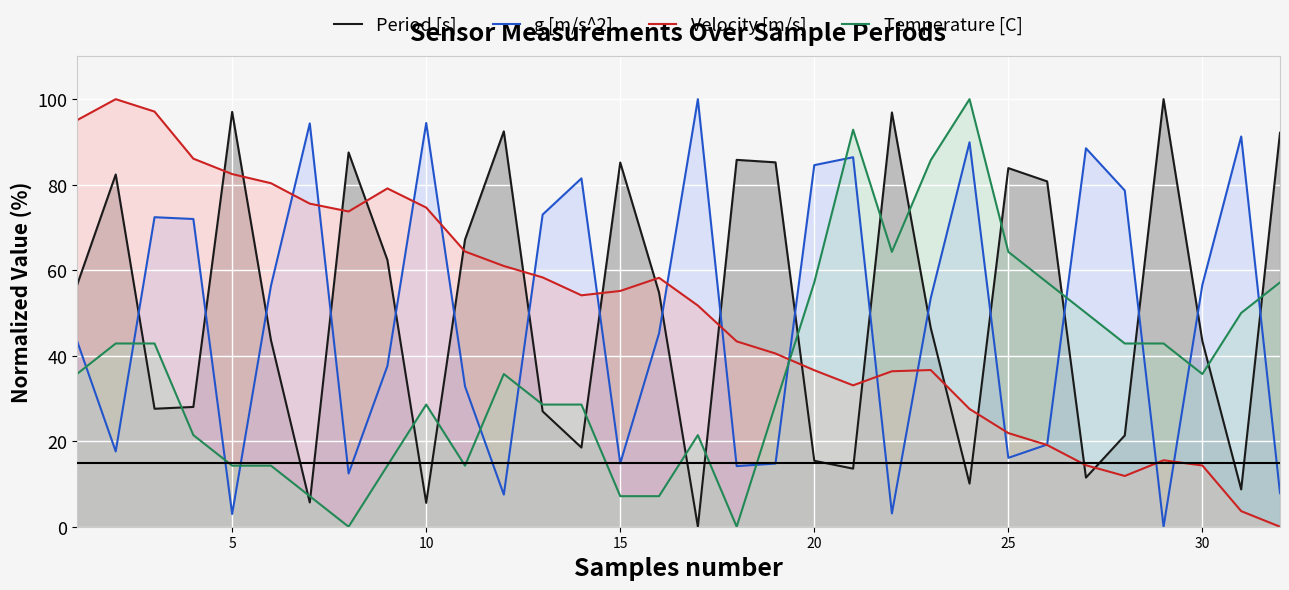

What is the approximate value of Velocity [m/s] at 10?

74.6